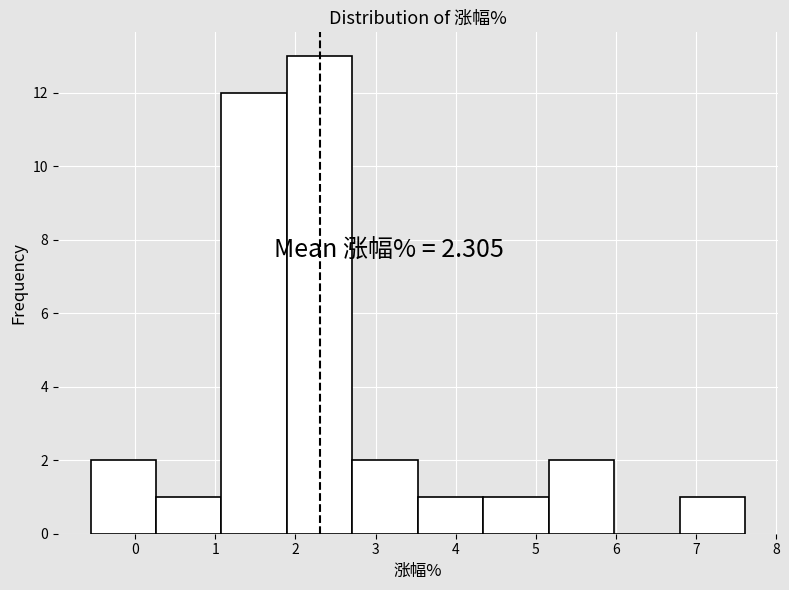

Over which range of the x-axis is the bar tallest?

1.9 to 2.7